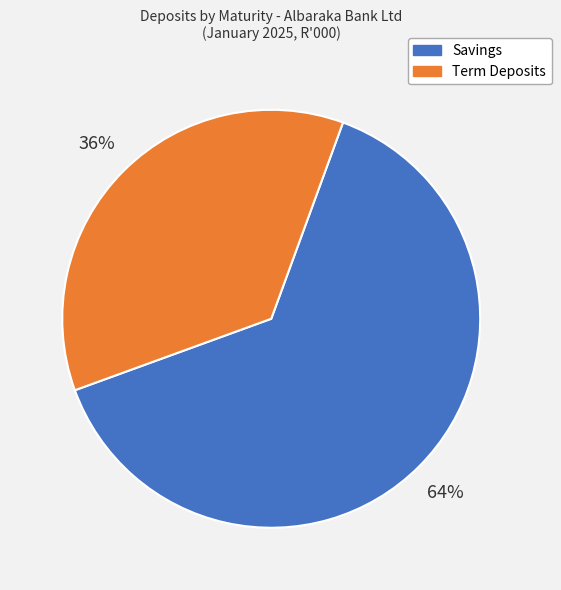

To the nearest percent, what is the difference between the largest and smallest slice percentages?

28%